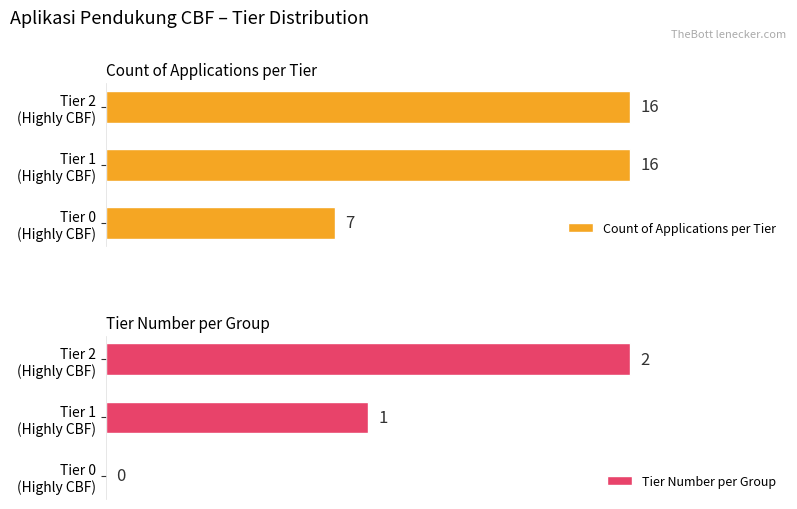

The value of Count of Applications per Tier at Tier 0 (Highly CBF) is 2. True or false?

False